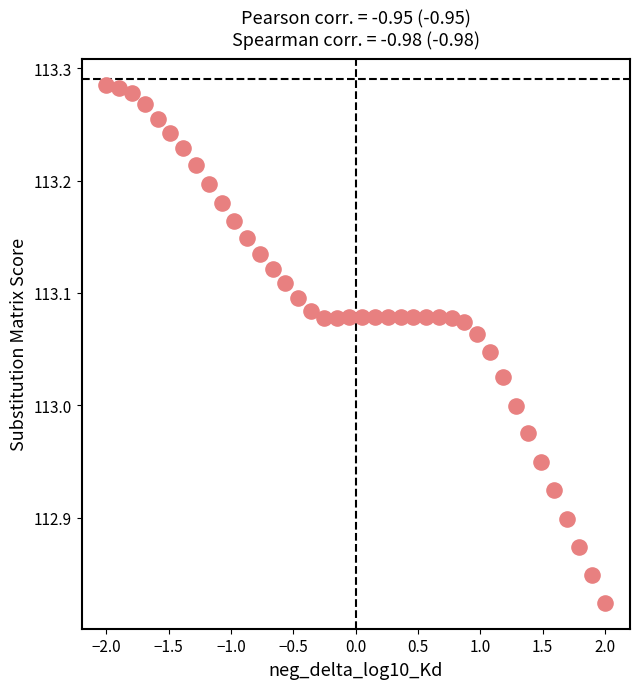

What is the range of Y values (max minus min)?

0.5